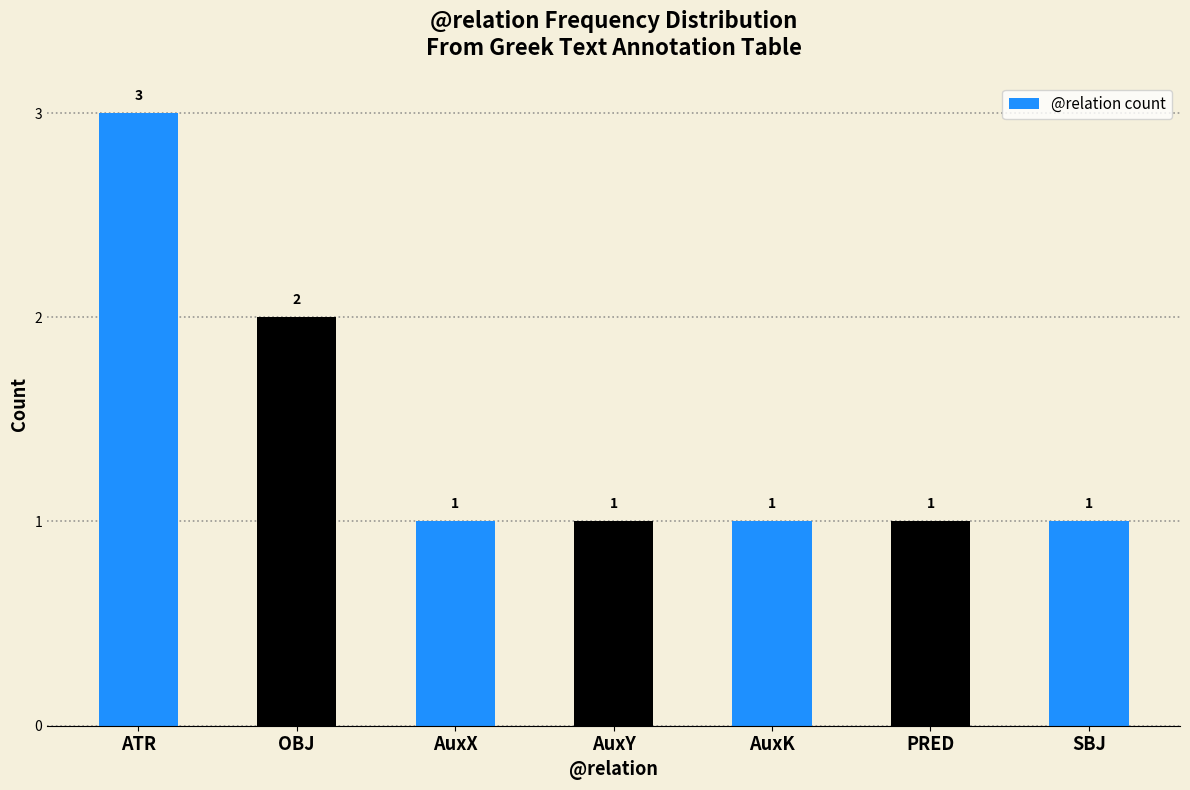

What is the label of the 7th bar from the right?

ATR